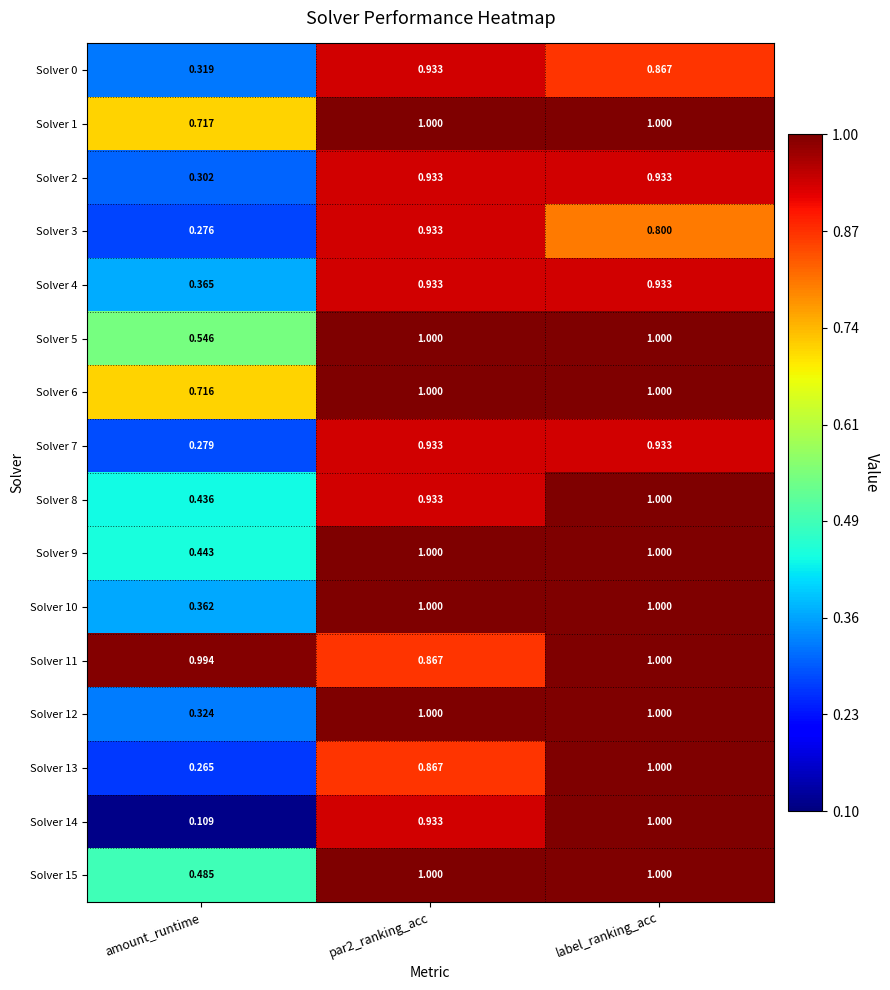

Where is Solver 10 nearest to the value 0?

amount_runtime